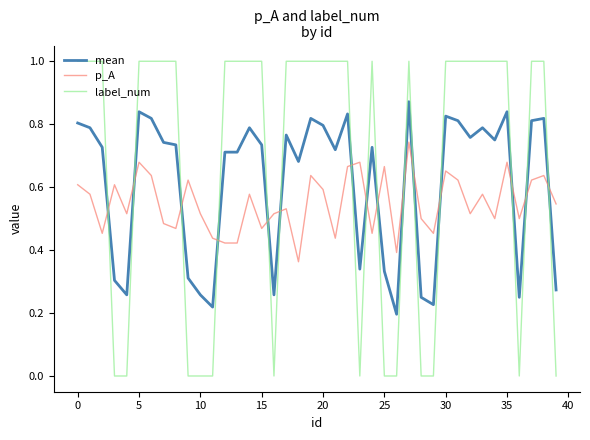

List the series in order of their overall mean, highest first.

label_num, mean, p_A